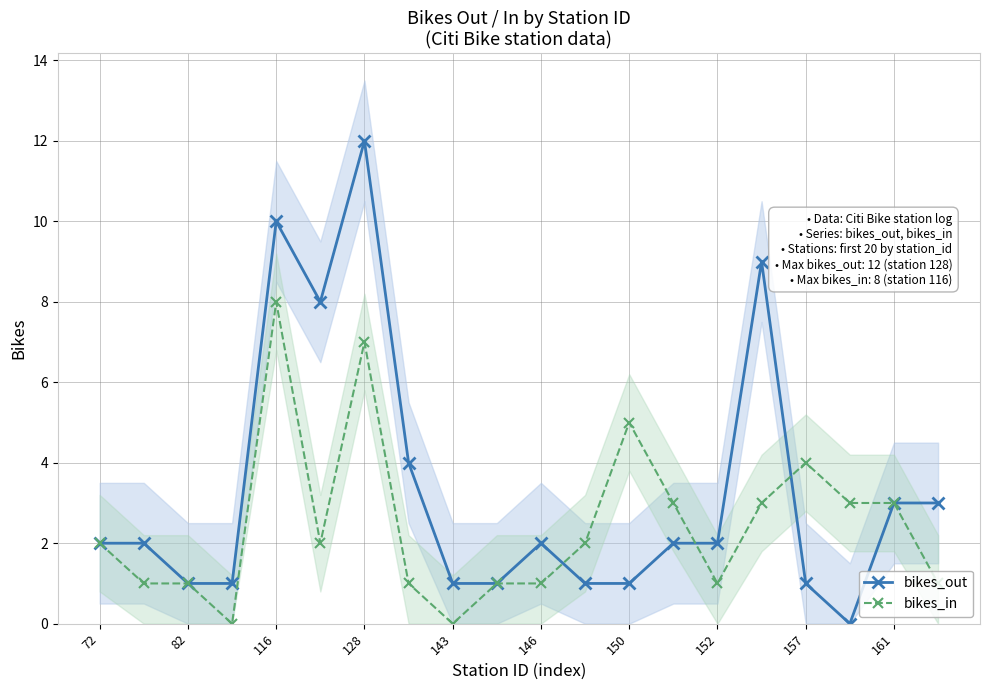

In bikes_in, how many points are lower than both neighbors (excluding endpoints)?

4